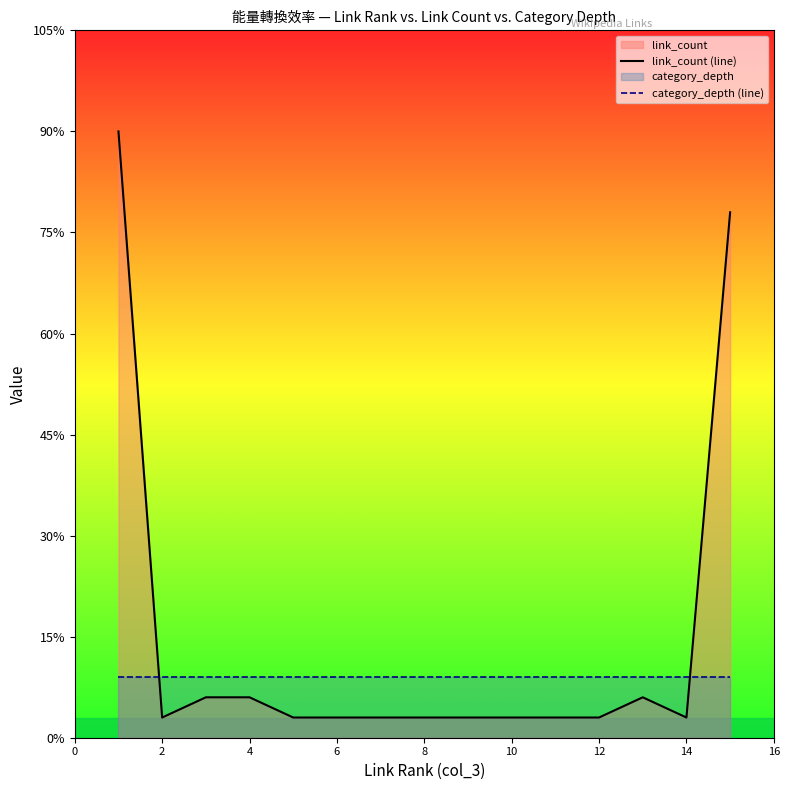

How many lines are shown in the chart?

2